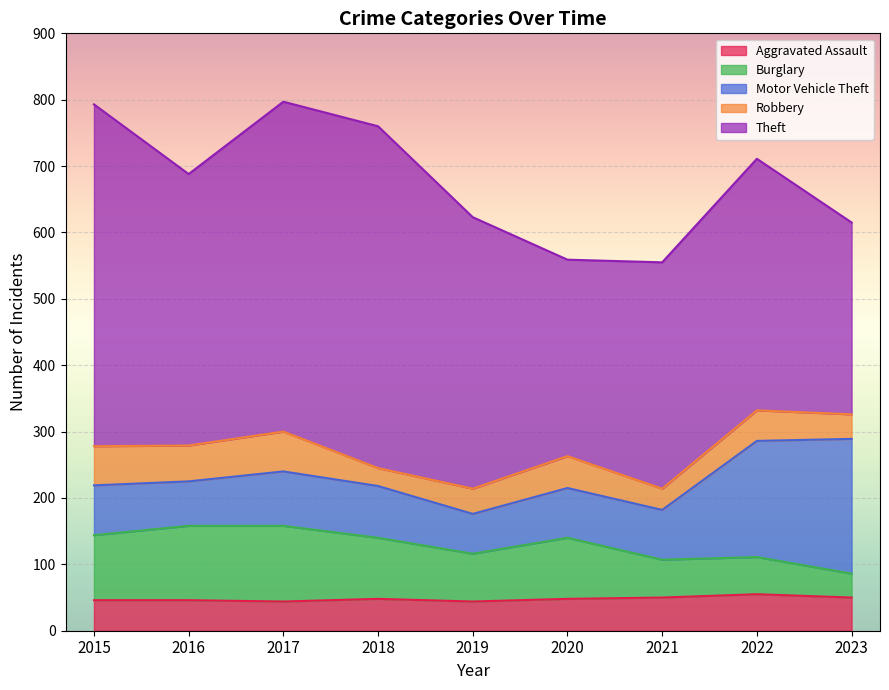

Is the value of Burglary at 2018 greater than the value of Motor Vehicle Theft at 2023?

No